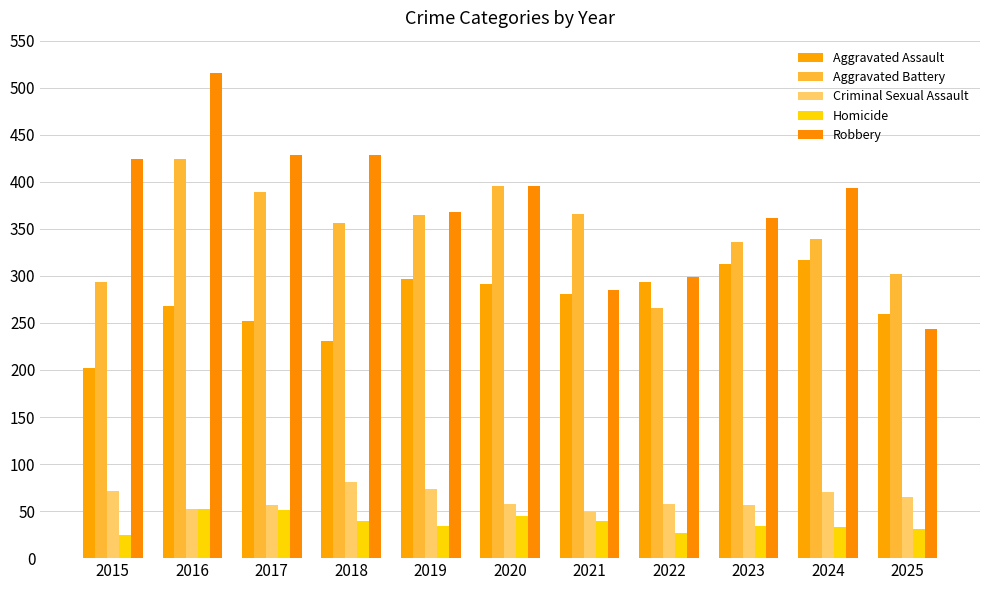

Where is Homicide nearest to the value 38?

2018